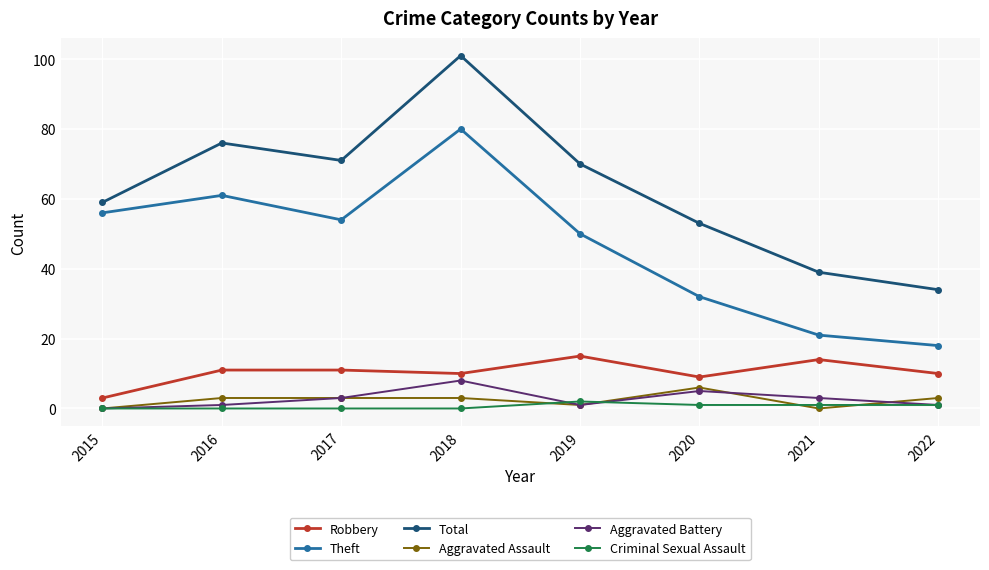

Where is Robbery nearest to the value 9?

2020